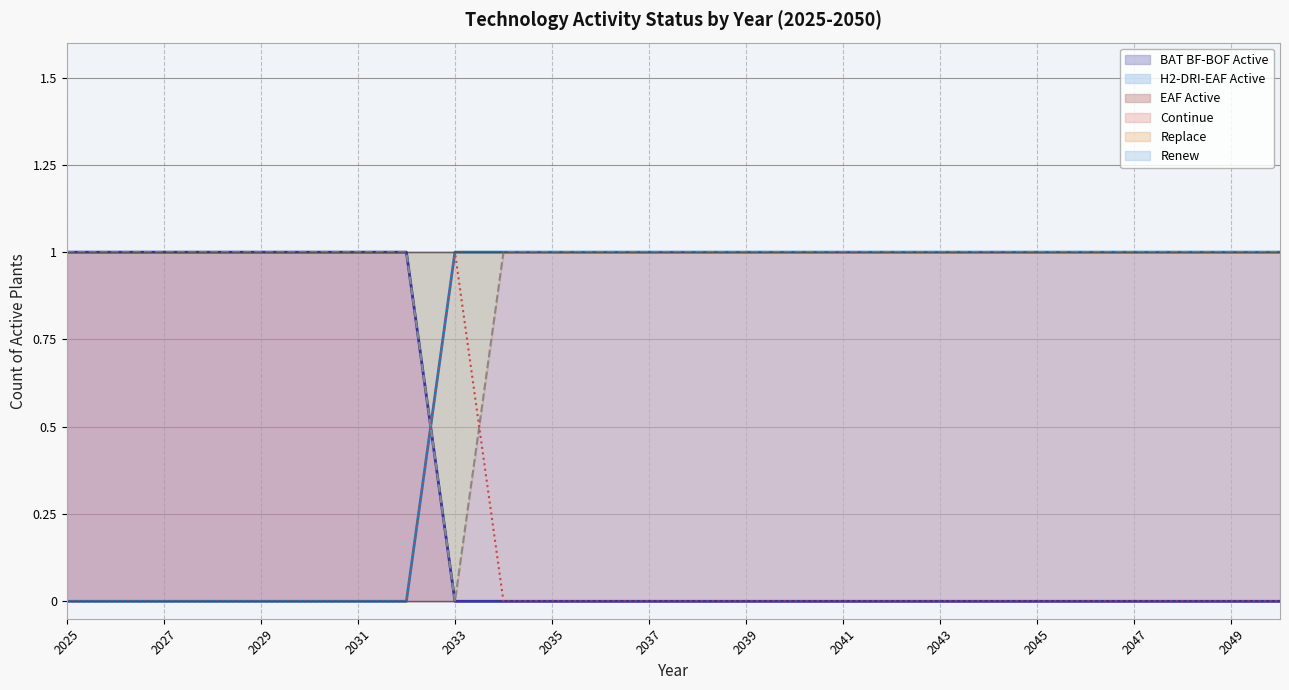

True or false: BAT BF-BOF Active has a value of 0 at 2033.

True